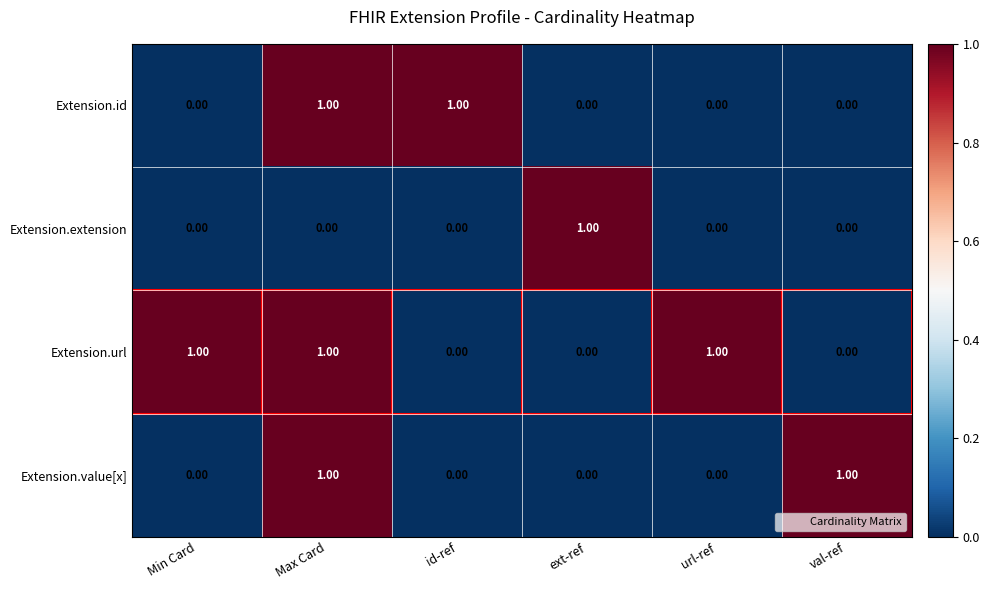

At which category is the sum across all series the highest?

Max Card